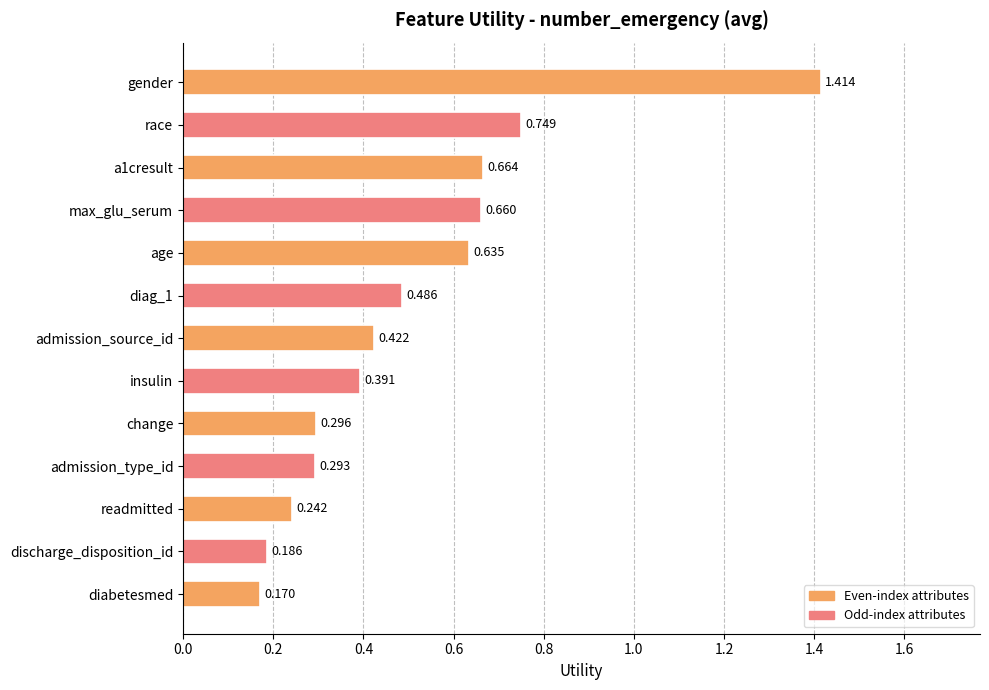

At which label is the value closest to 0?

diabetesmed